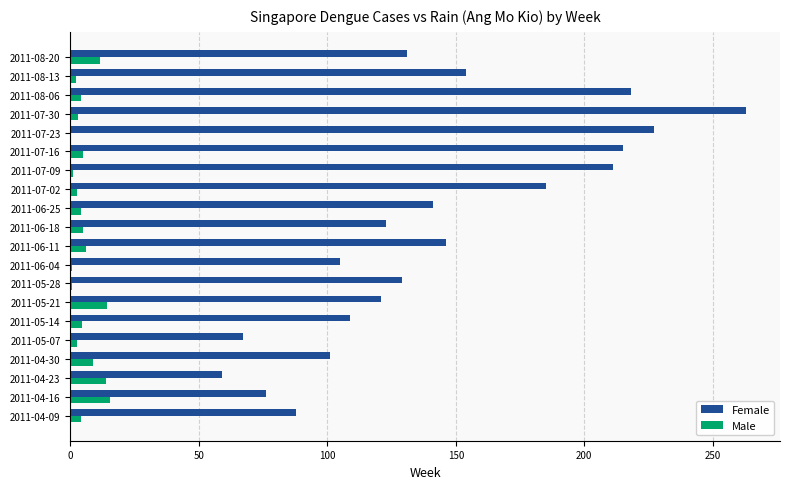

How many distinct data groups are displayed?

2